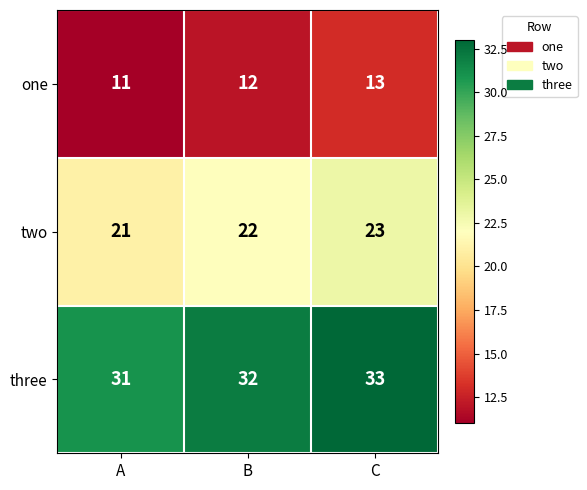

What value does the one series have at A?

11